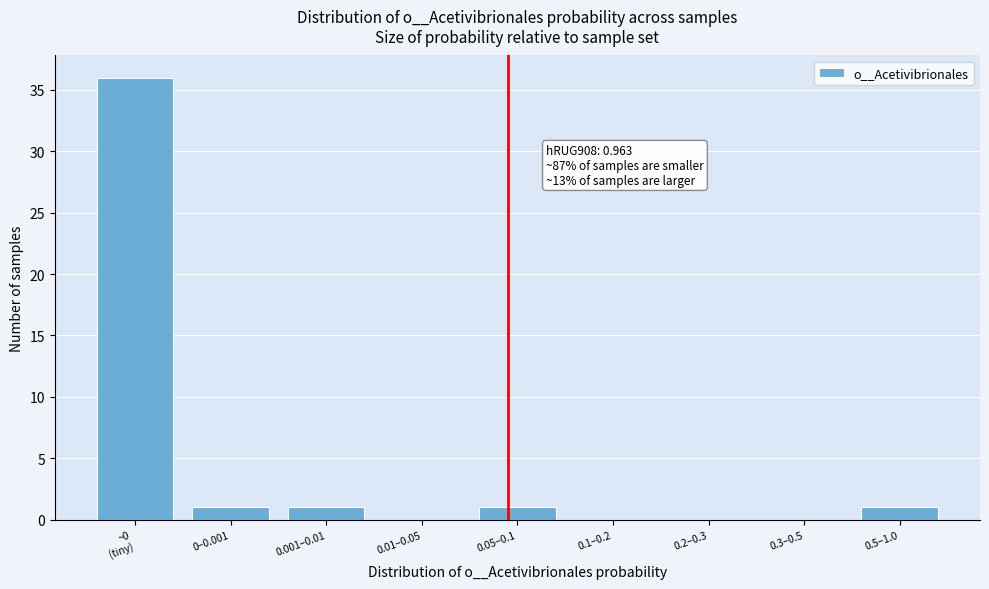

Which has a higher value, 0.01–0.05 or 0–0.001?

0–0.001